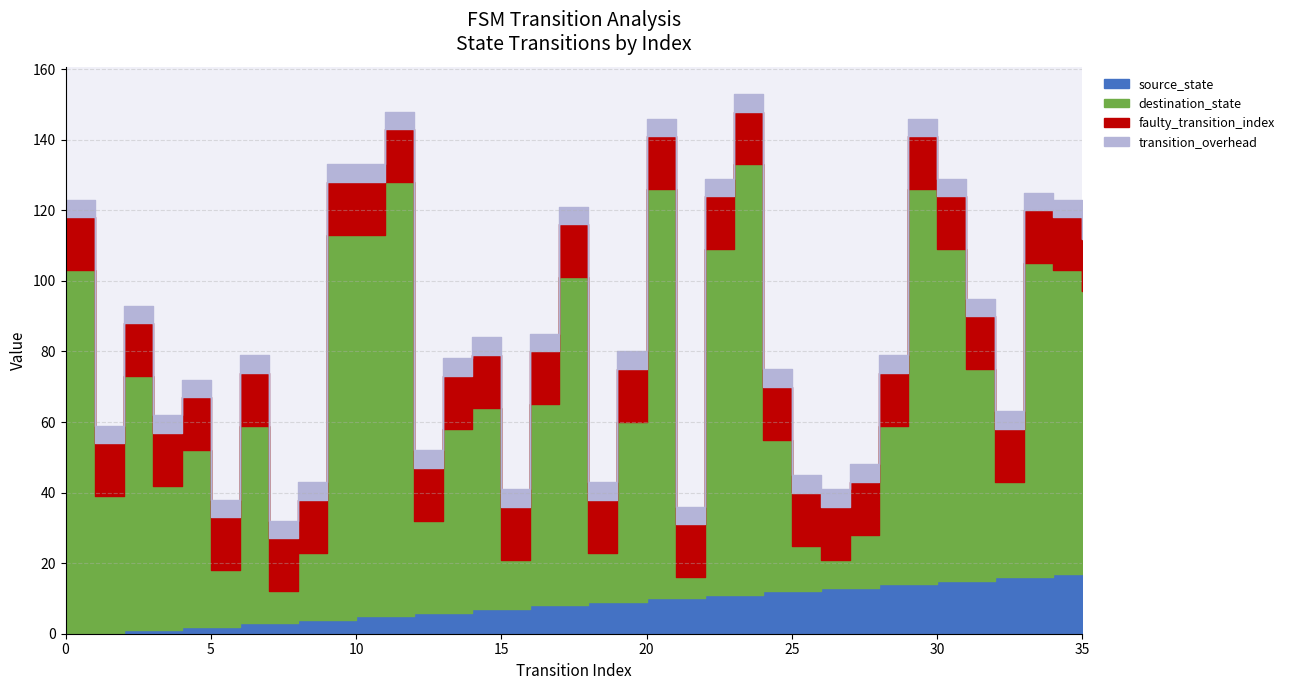

What is the sum of all destination_state values?

2123